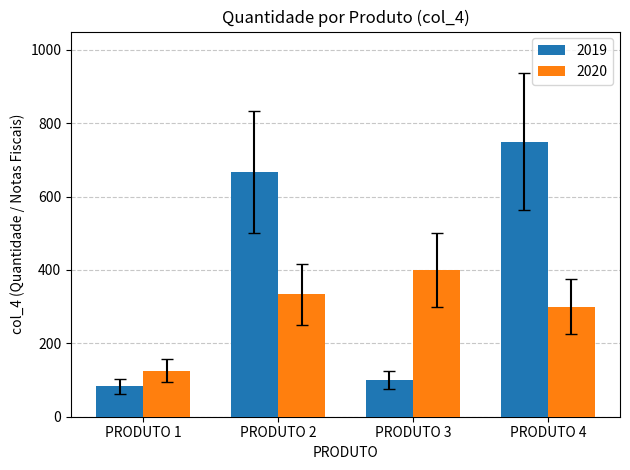

Reading right to left, extract all data points from this chart.

2019: 750.0	100.0	666.7	83.3
2020: 300.0	400.0	333.3	125.0